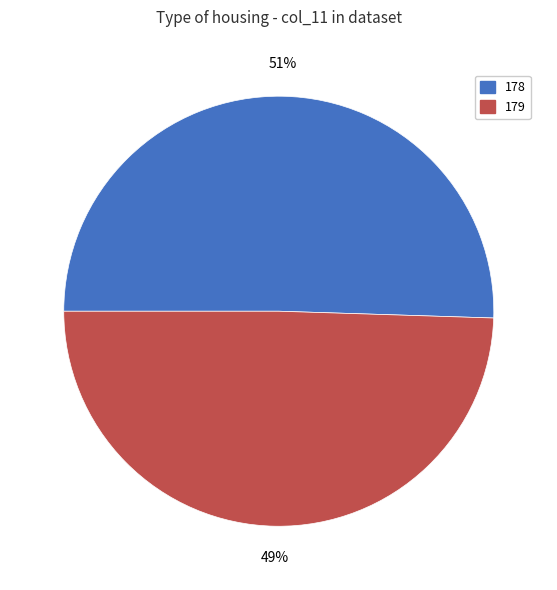

Which slice is the largest?

178